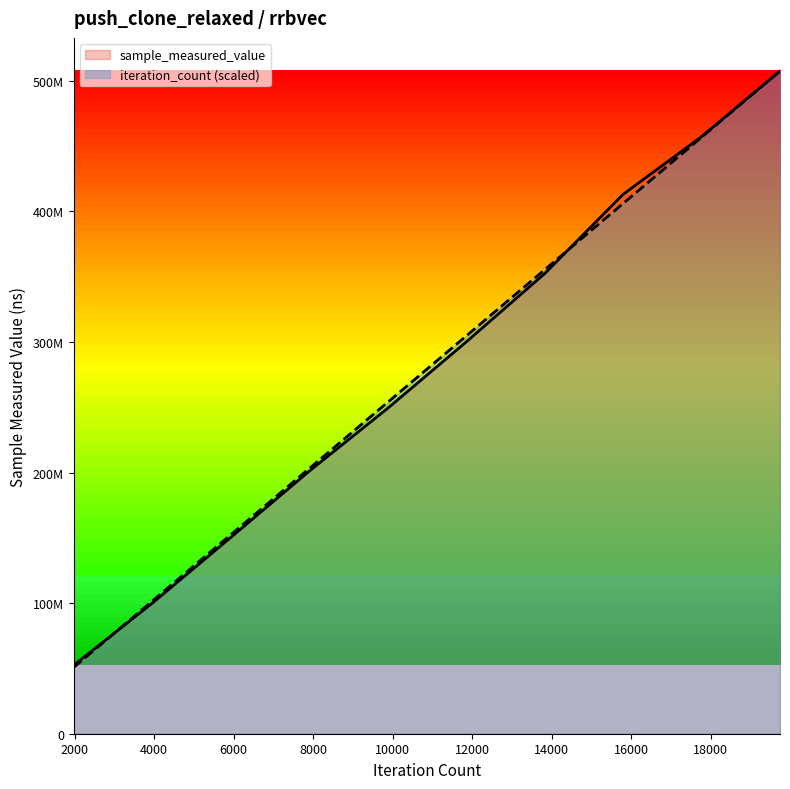

True or false: sample_measured_value and iteration_count cross at least once.

True